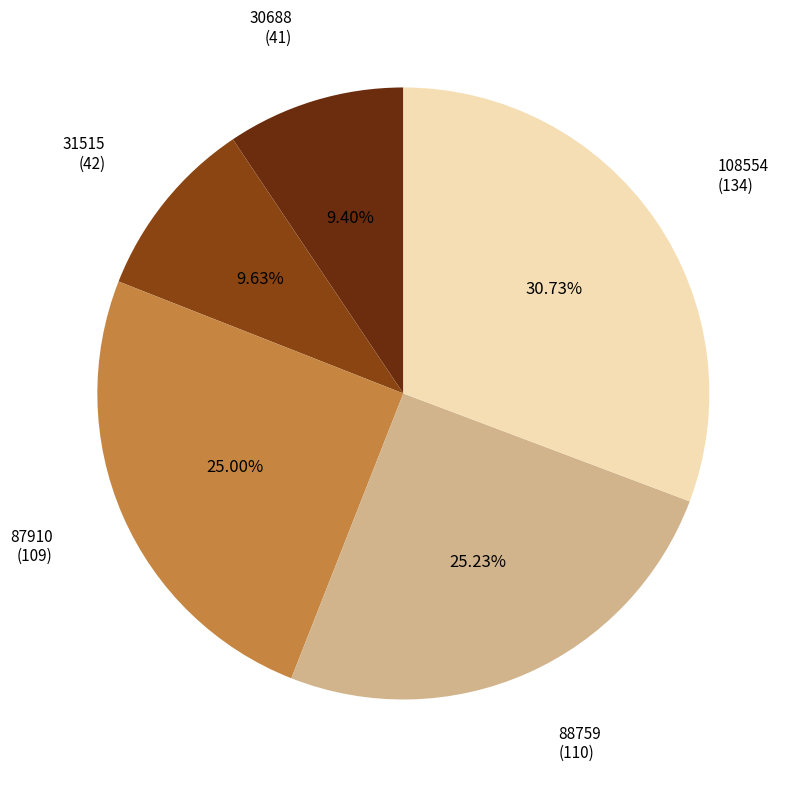

Is there a majority slice in this chart?

No